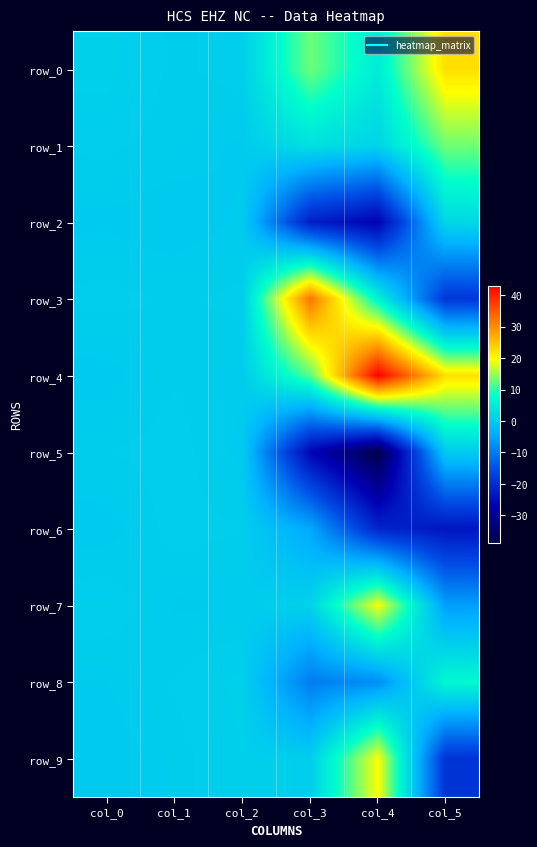

What is the minimum value shown in the chart?

-38.7